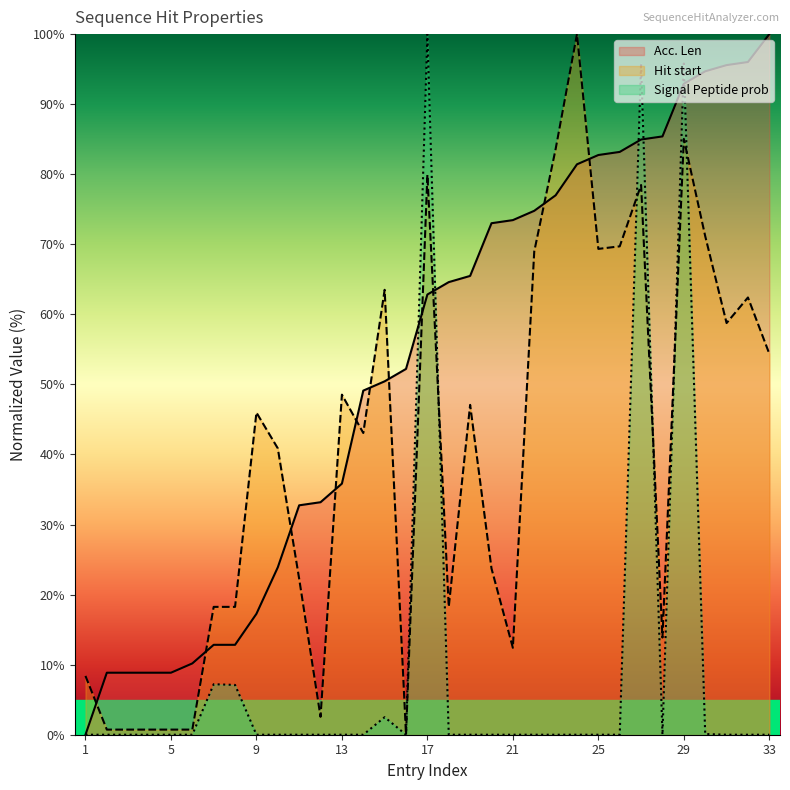

Which series has the widest spread of values?

Acc. Len